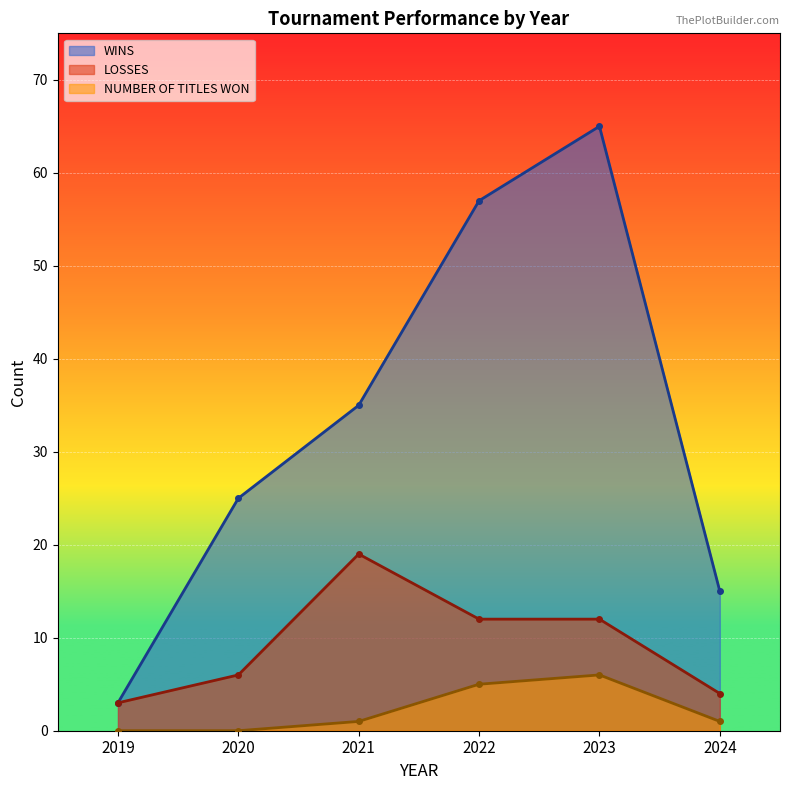

Which series changed the most between 2023 and 2024?

WINS